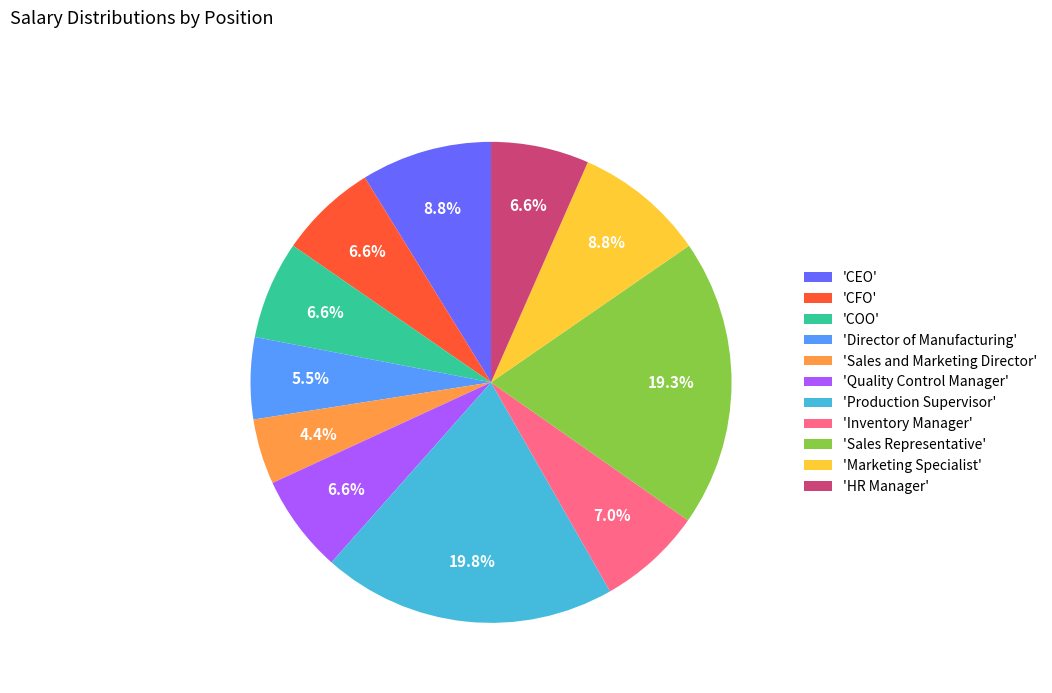

To the nearest percent, what is the difference between the largest and smallest slice percentages?

15%